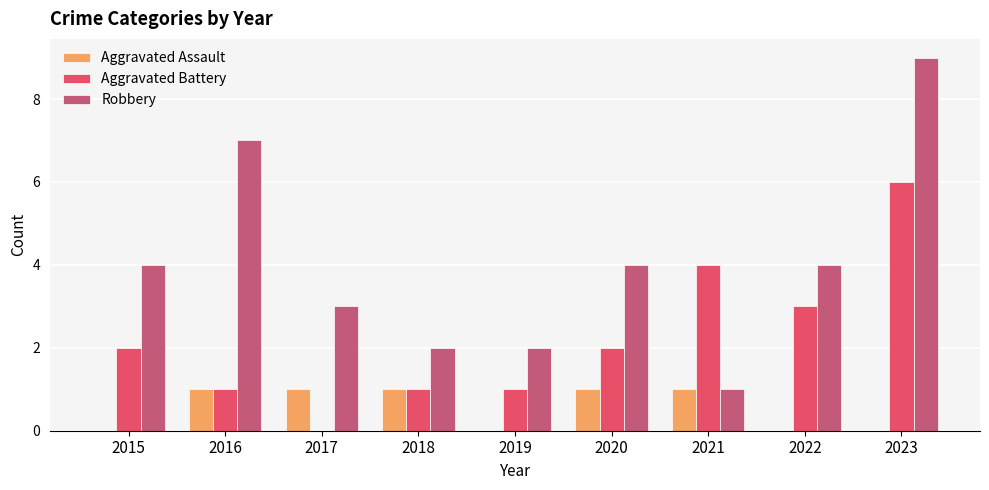

Read the Robbery value at 2015.

4